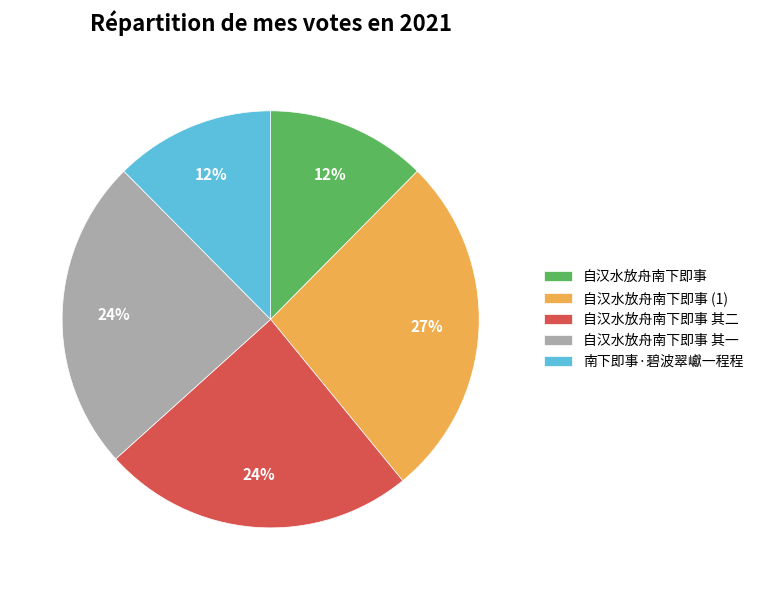

Is there a majority slice in this chart?

No